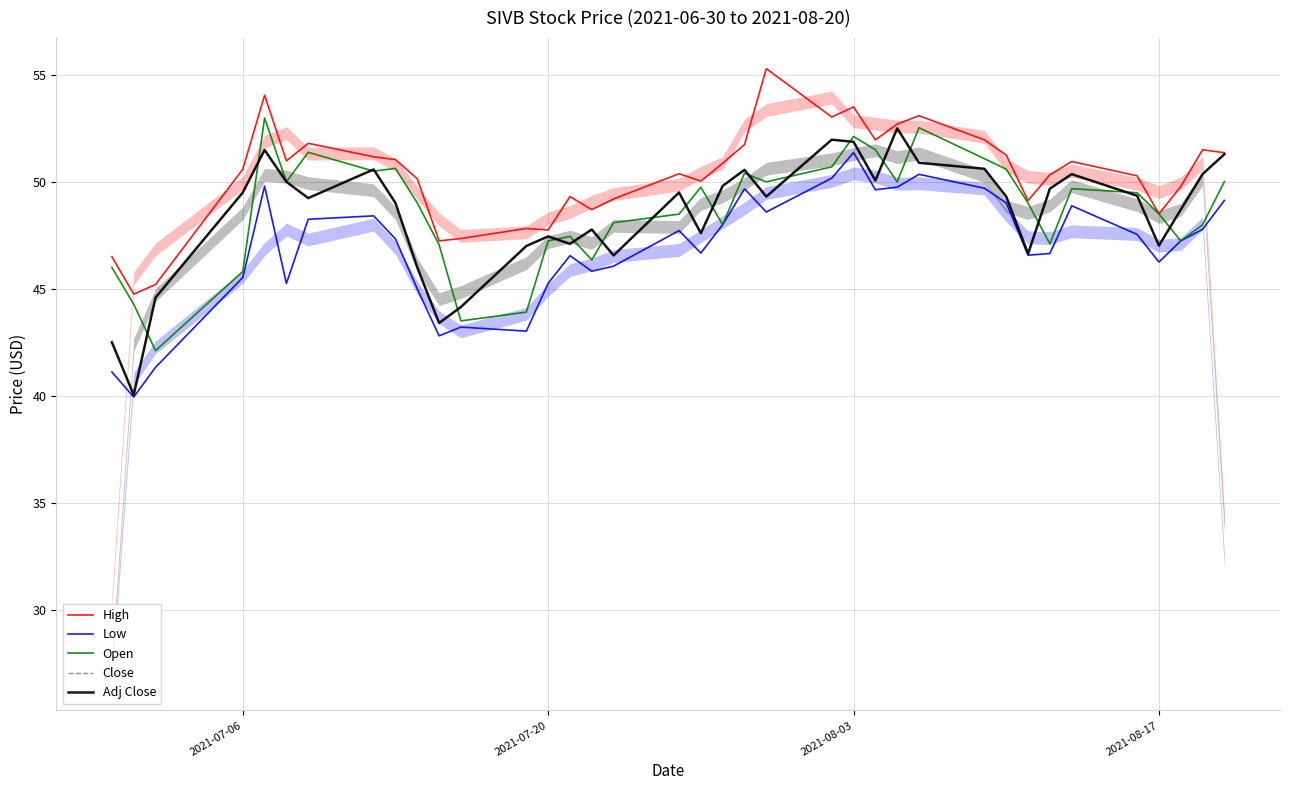

How many interior local peaks does the Adj Close series have?

9